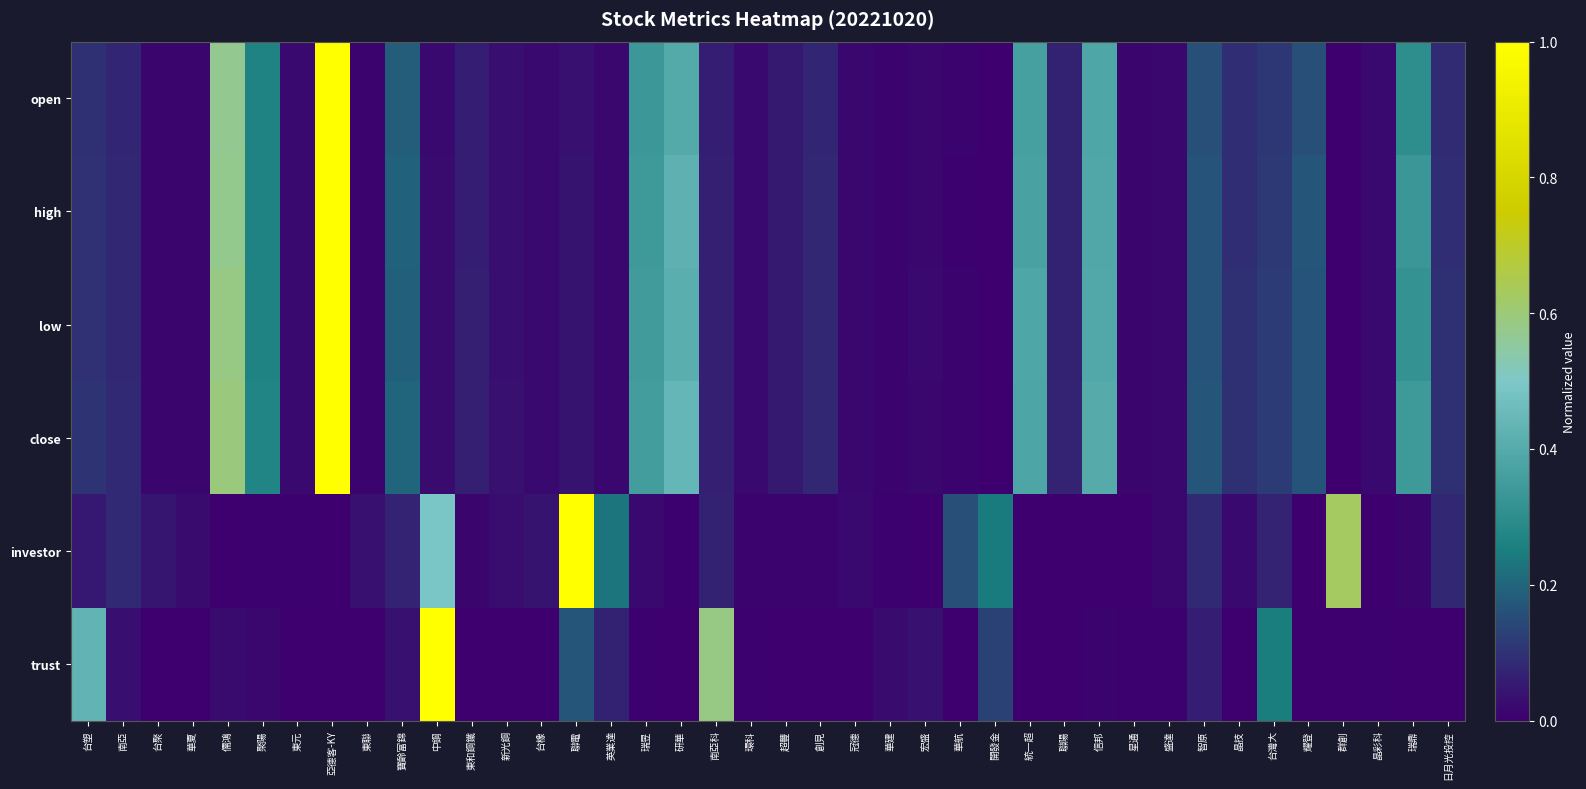

Between 華建 and 東元, which is larger?

東元